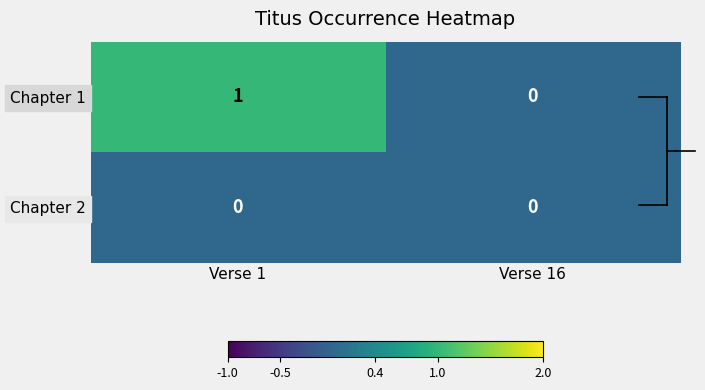

Is it true that Chapter 2 equals 0 at Verse 1?

True